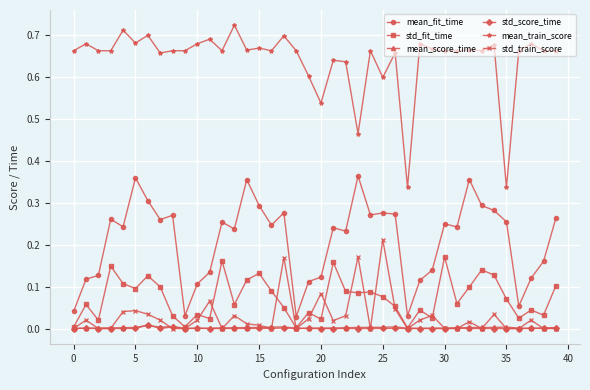

True or false: std_train_score and mean_fit_time intersect in this chart.

False